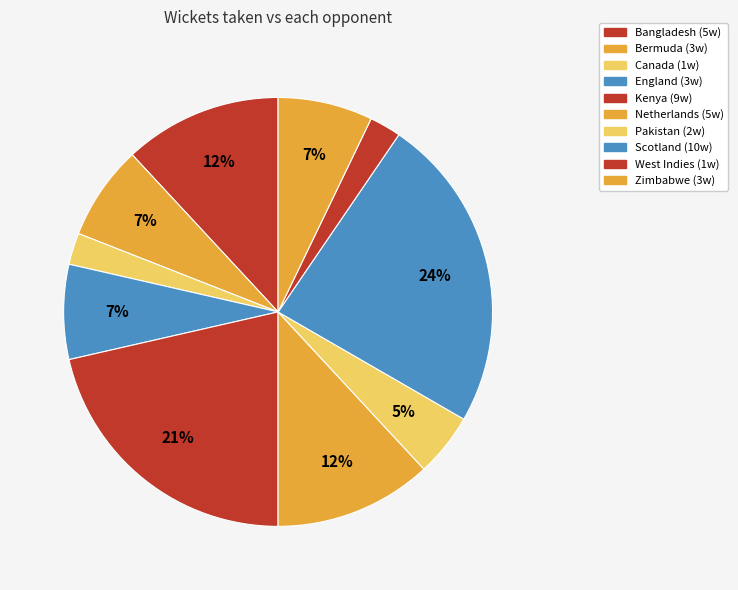

To the nearest percent, what percentage of the pie is Netherlands?

12%